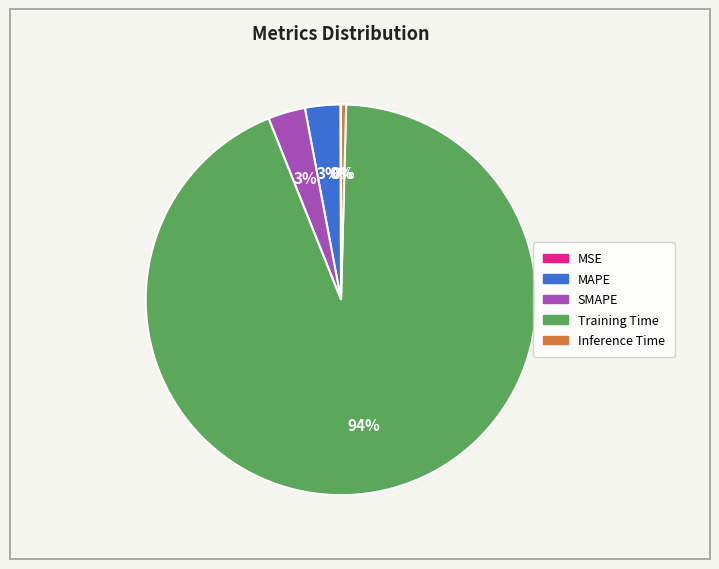

Is Training Time the majority of the pie?

Yes